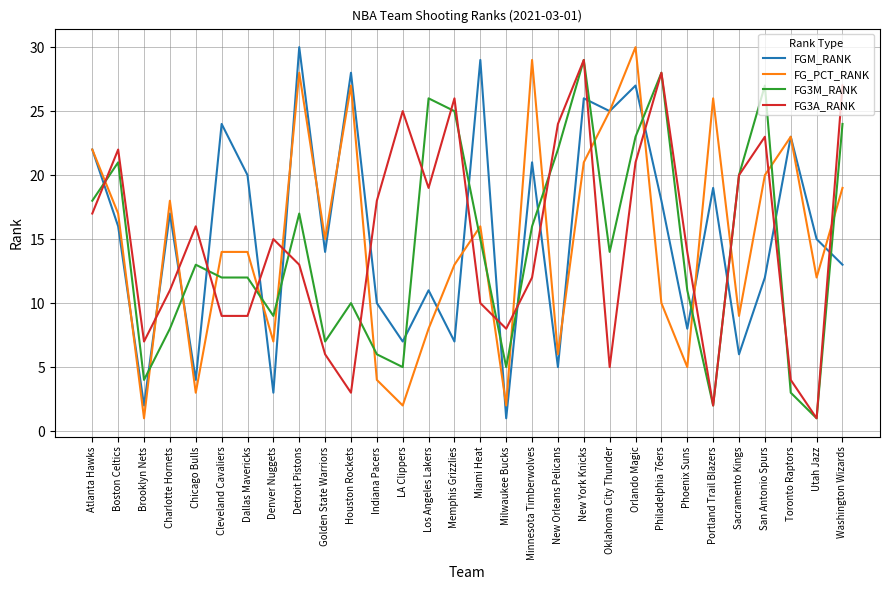

Reading left to right, transcribe all the data shown in this chart.

FGM_RANK: 22	16	2	17	4	24	20	3	30	14	28	10	7	11	7	29	1	21	5	26	25	27	18	8	19	6	12	23	15	13
FG_PCT_RANK: 22	17	1	18	3	14	14	7	28	15	27	4	2	8	13	16	2	29	6	21	25	30	10	5	26	9	20	23	12	19
FG3M_RANK: 18	21	4	8	13	12	12	9	17	7	10	6	5	26	25	15	5	16	22	29	14	23	28	11	2	20	27	3	1	24
FG3A_RANK: 17	22	7	11	16	9	9	15	13	6	3	18	25	19	26	10	8	12	24	29	5	21	28	14	2	20	23	4	1	27